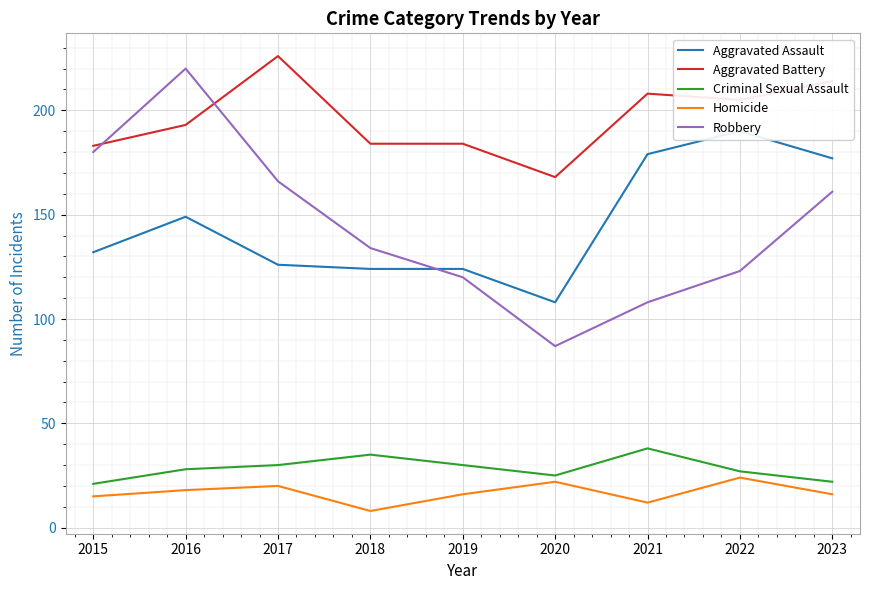

What value does the Criminal Sexual Assault series have at 2020?

25